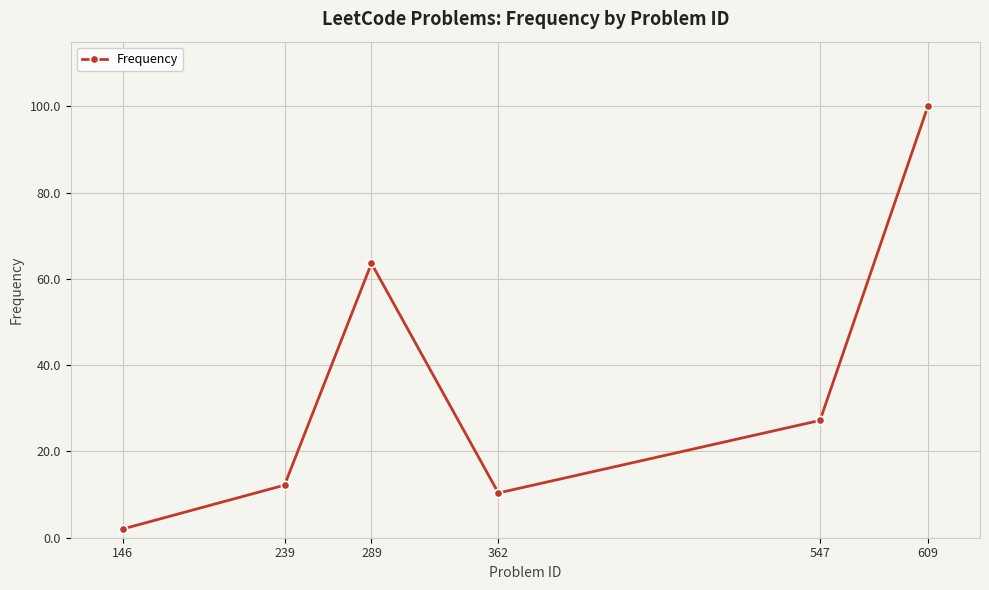

The value at 609 is 100.0. True or false?

True